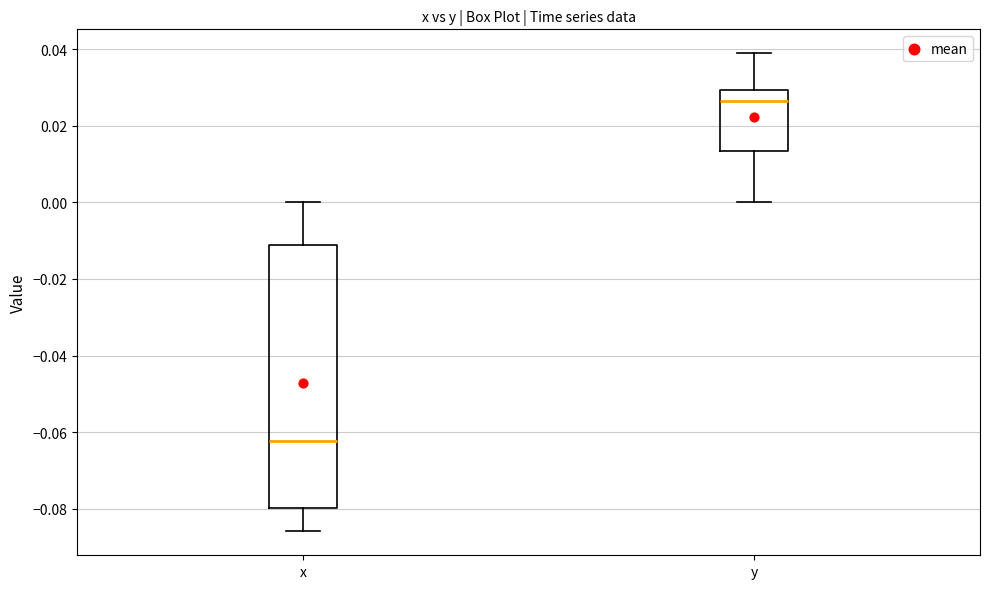

Reading left to right, transcribe this box plot: for each box, give where its median line is, the range the box spans, and where its two whiskers end, as read against the y-axis. The values are not printed on the chart, so give them approximately, as read against the axis.

x: median -0.062, box -0.080 to -0.012, whiskers -0.086 to 0.000
y: median 0.026, box 0.014 to 0.030, whiskers 0.000 to 0.038